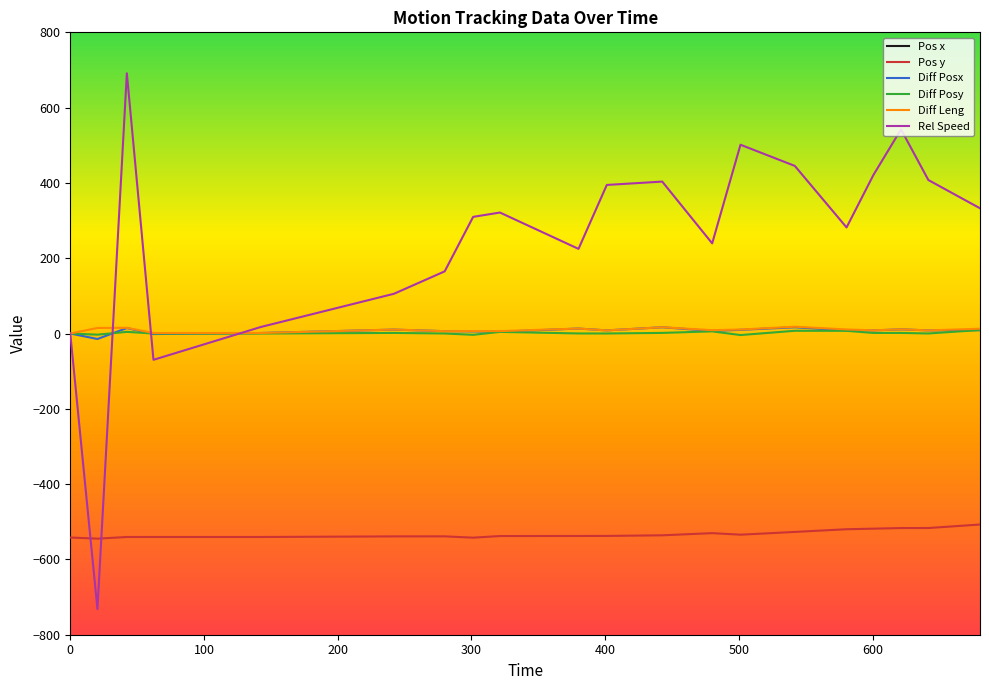

The value of Pos x at 401.26 is -1298.5. True or false?

True